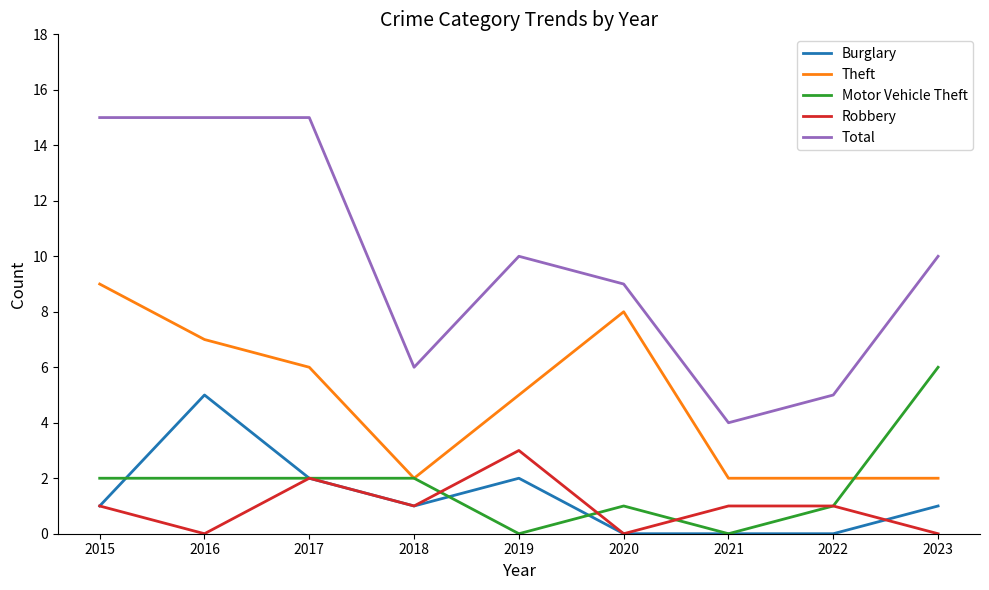

What is the maximum value shown in the chart?

15